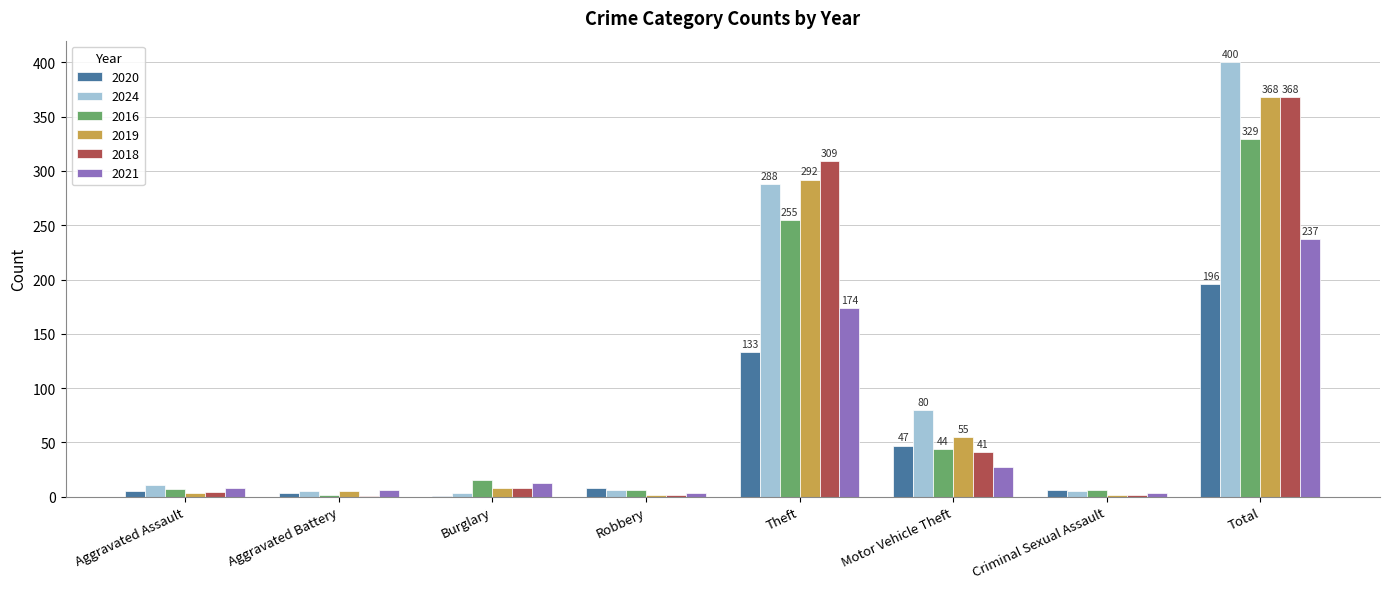

What is the sum of all 2021 values?

471